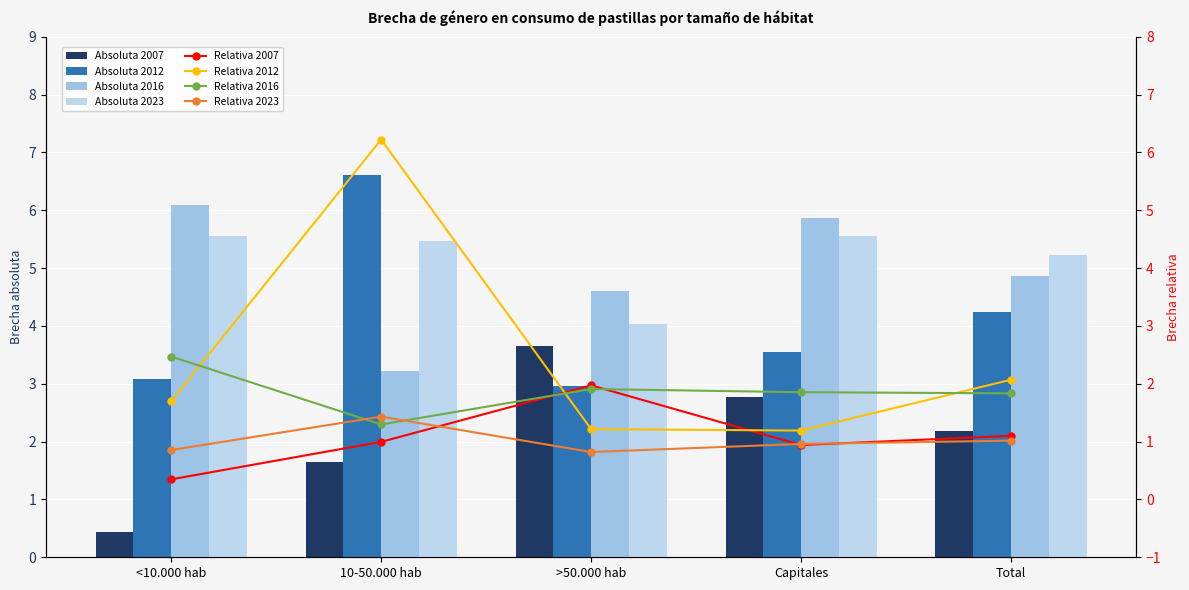

Which has a higher value, 10-50.000 hab or <10.000 hab?

10-50.000 hab